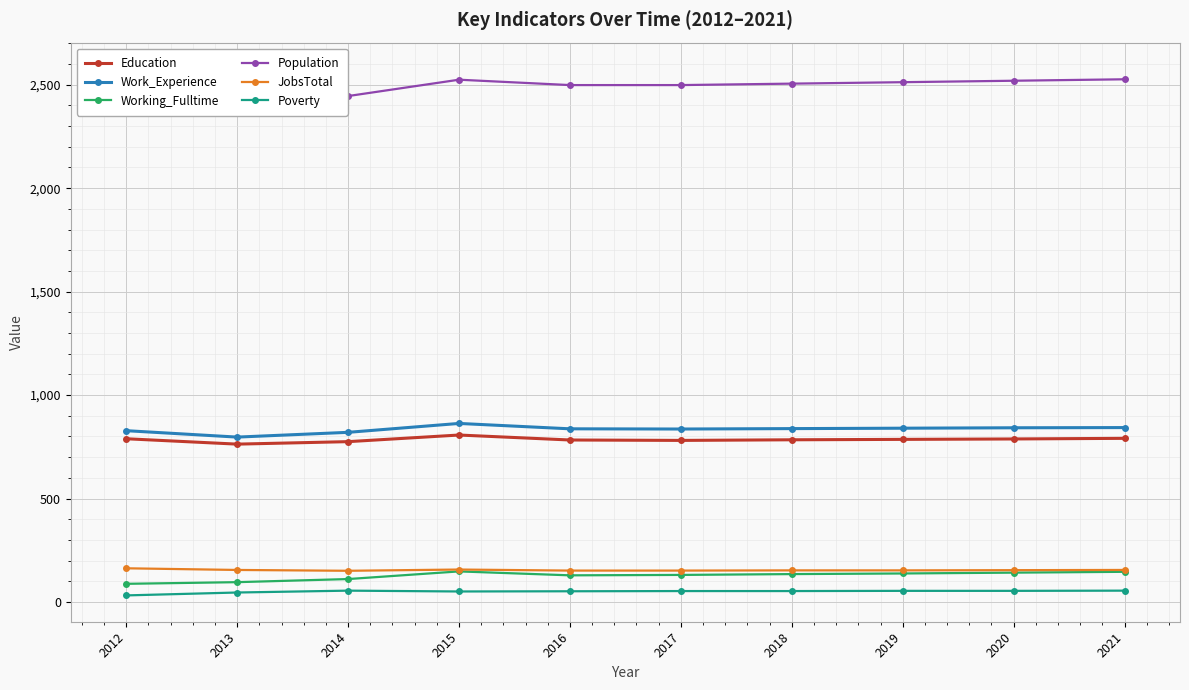

How many distinct data groups are displayed?

6